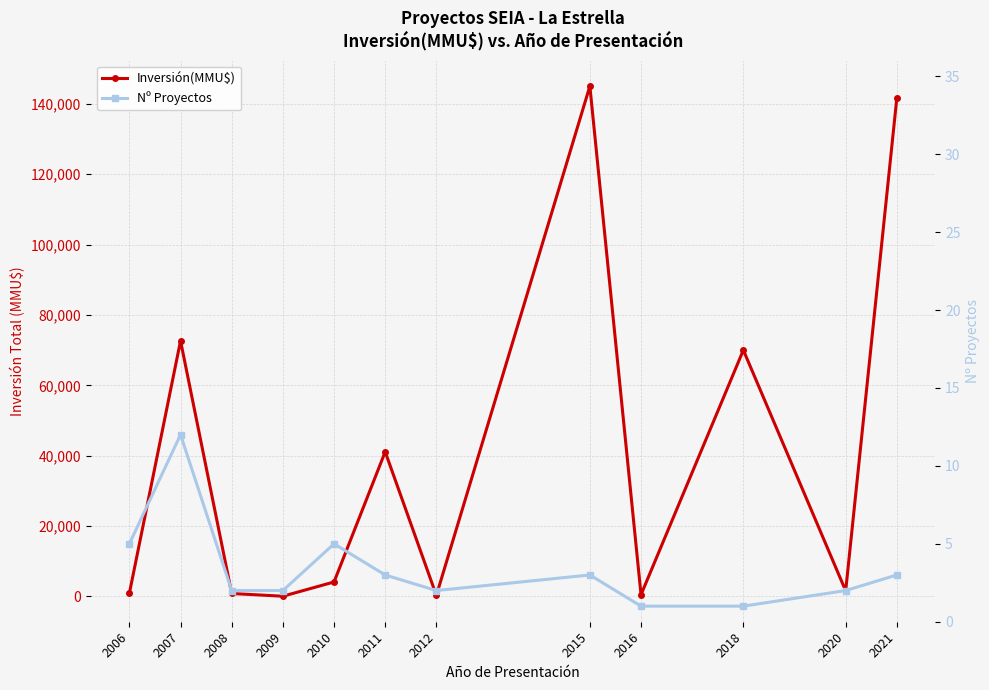

True or false: Nº Proyectos and Inversión(MMU$) cross at least once.

False